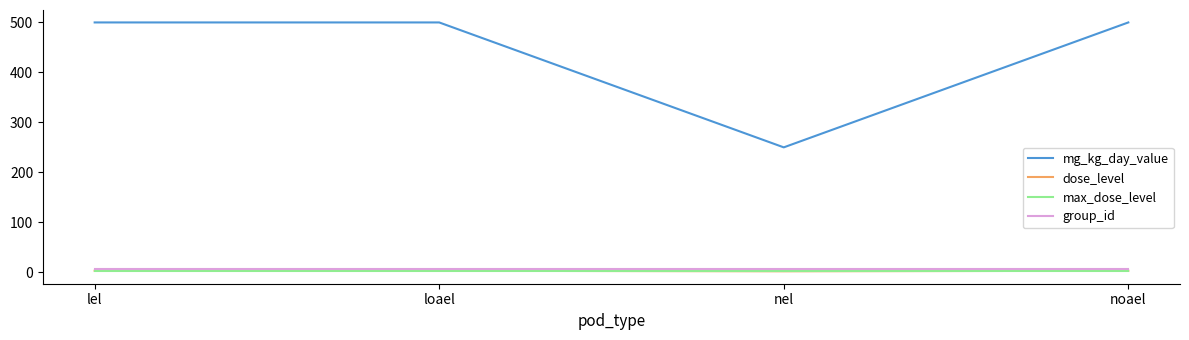

What are all the series names shown in the legend?

mg_kg_day_value, dose_level, max_dose_level, group_id